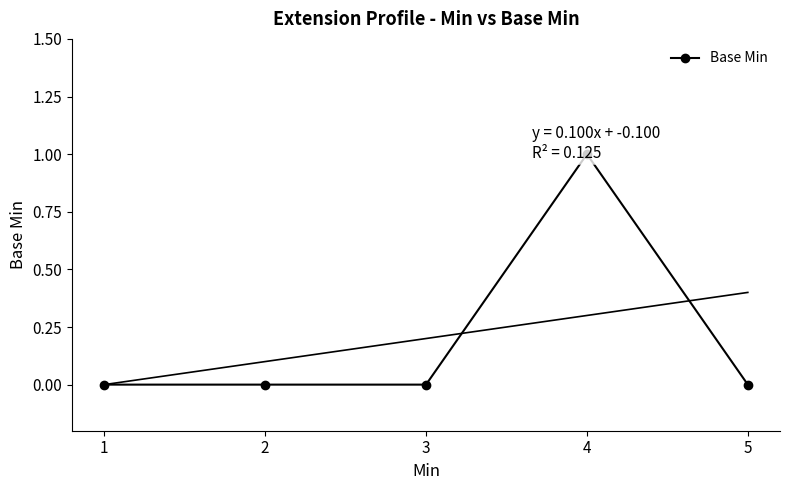

Reading right to left, list all the values displayed in this chart.

0	1	0	0	0